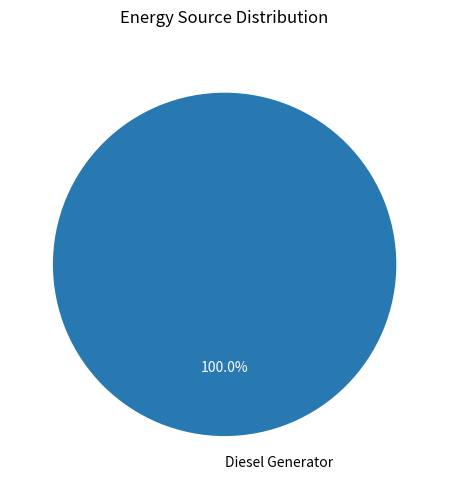

Does Diesel Generator represent more than half of the total?

Yes